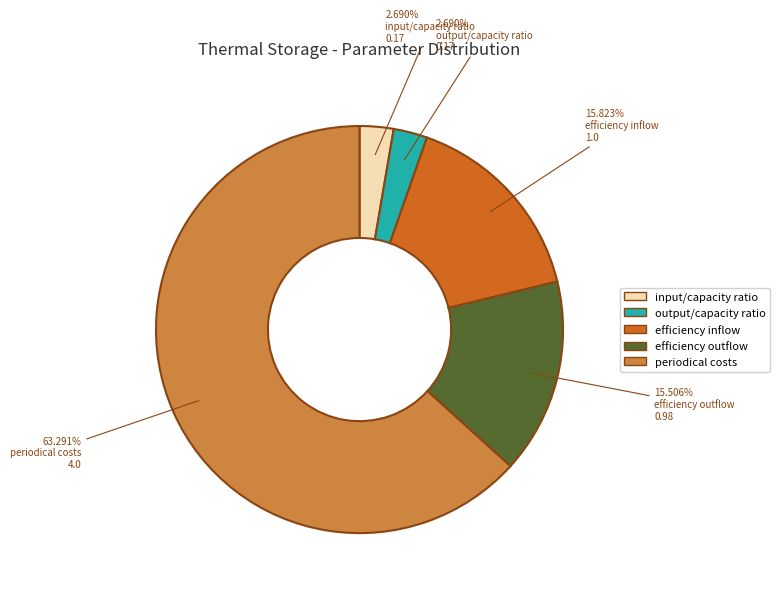

Which category has the biggest portion of the pie?

periodical costs